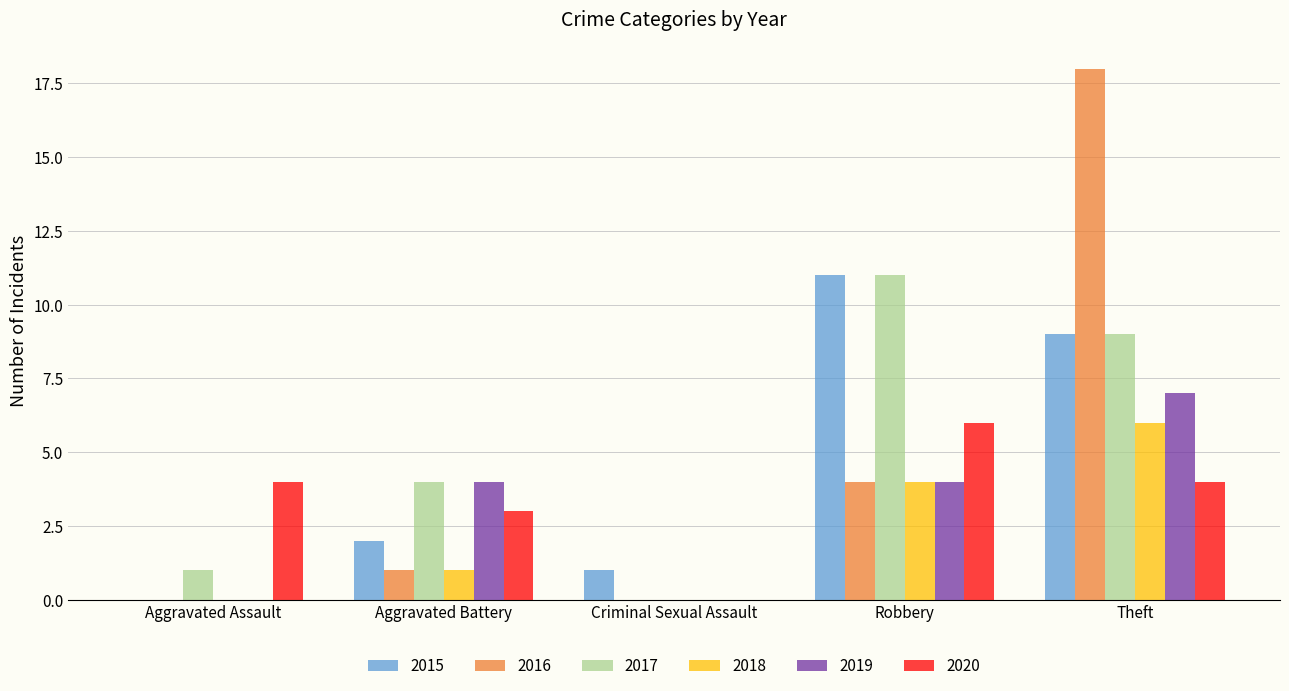

What is the maximum value for 2015?

11